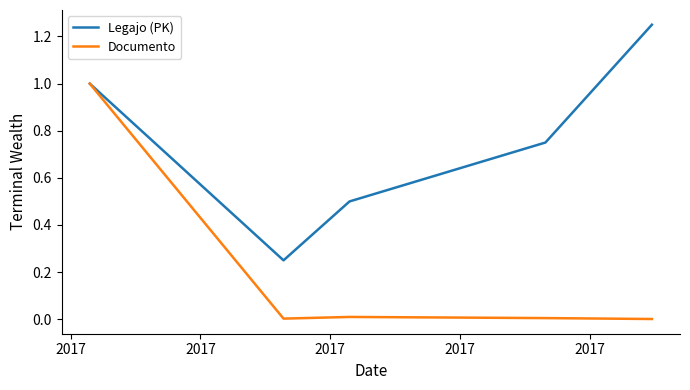

Rank the series by their average value, from lowest to highest.

Documento, Legajo (PK)